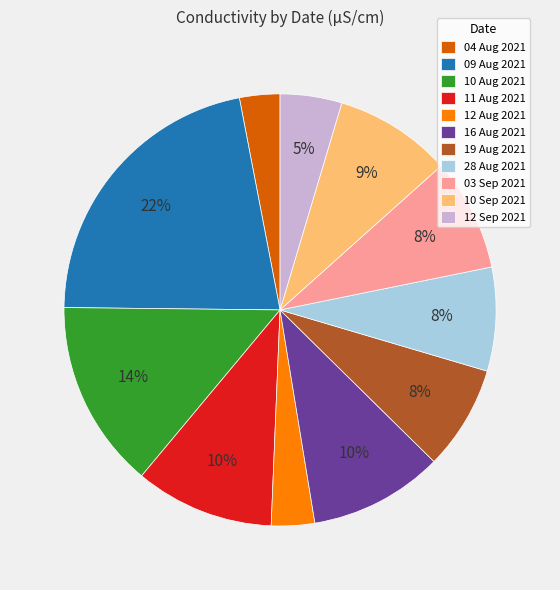

To the nearest percent, what is the average slice percentage?

9%